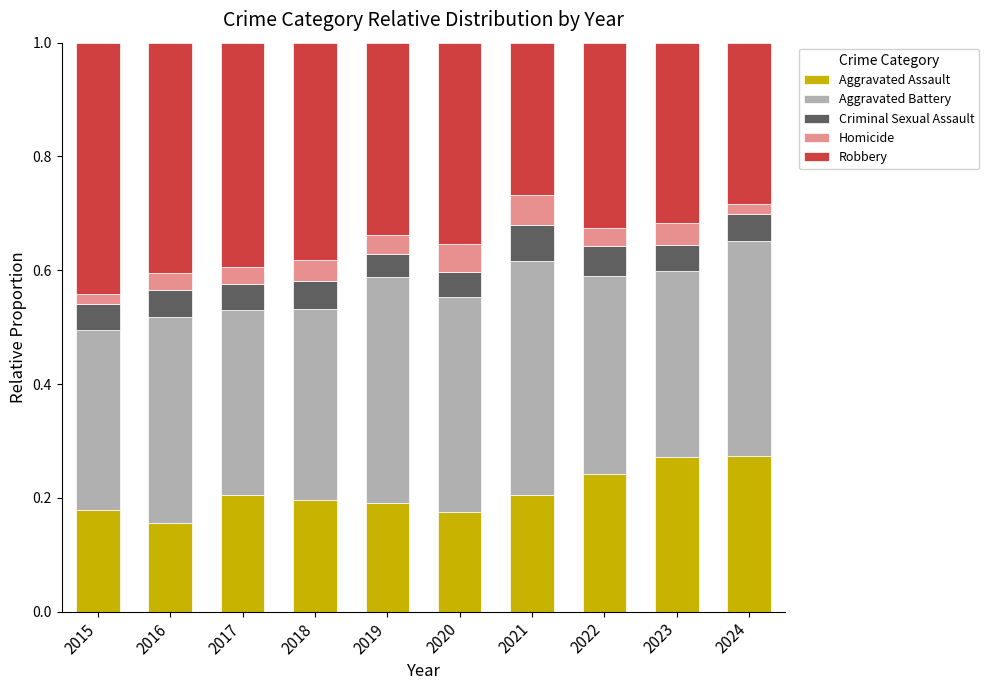

How many Aggravated Assault values are between 0 and 1?

10